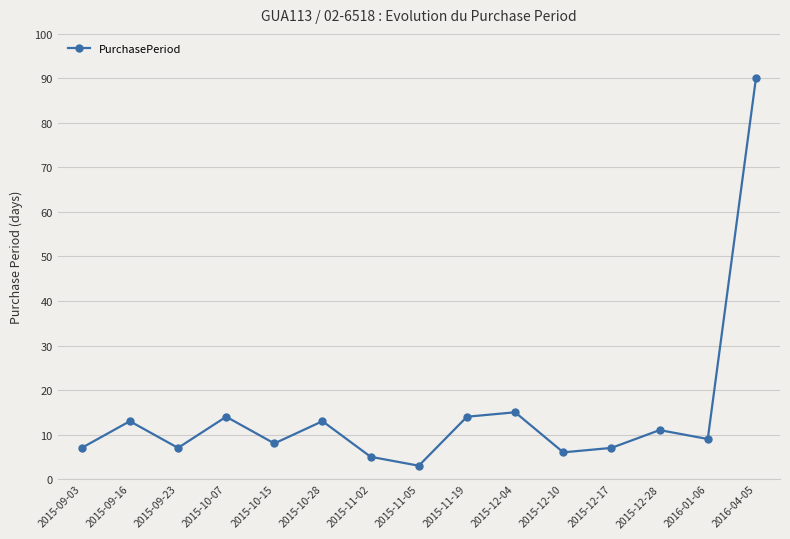

What value does the data have at 2015-10-07?

14